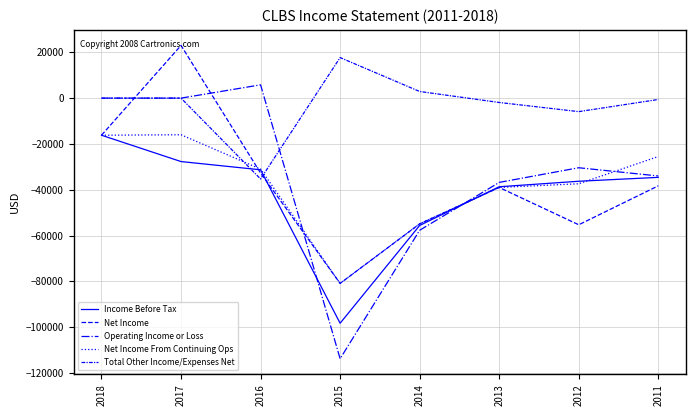

True or false: Net Income From Continuing Ops has more than 1 interior local peaks.

False